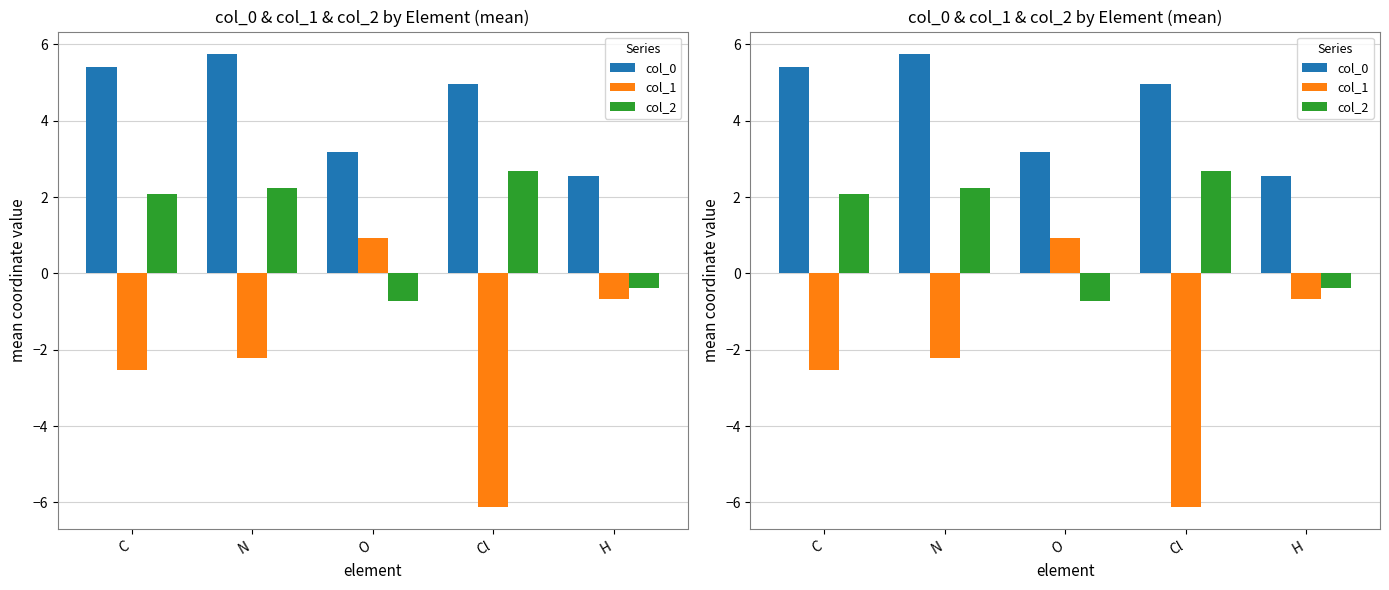

At which label does col_0 reach its peak?

N